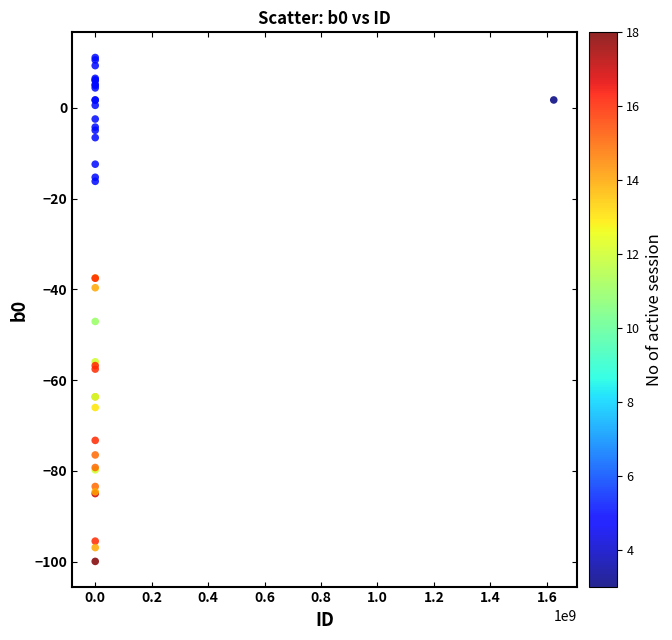

What Y value in the scatter plot is closest to -44?

-47.1